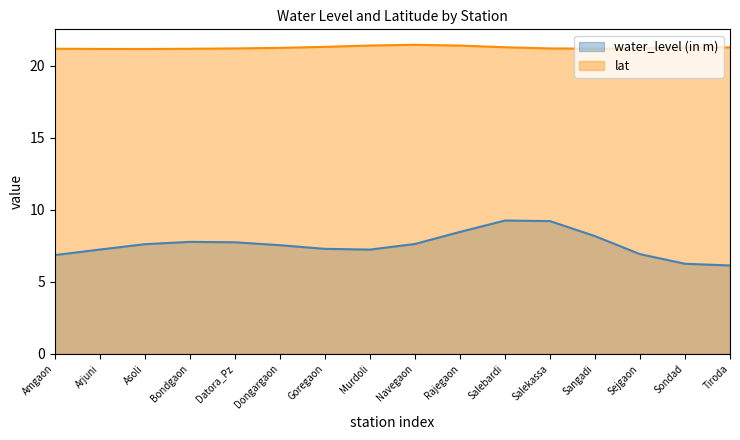

True or false: lat and water_level (in m) cross at least once.

False